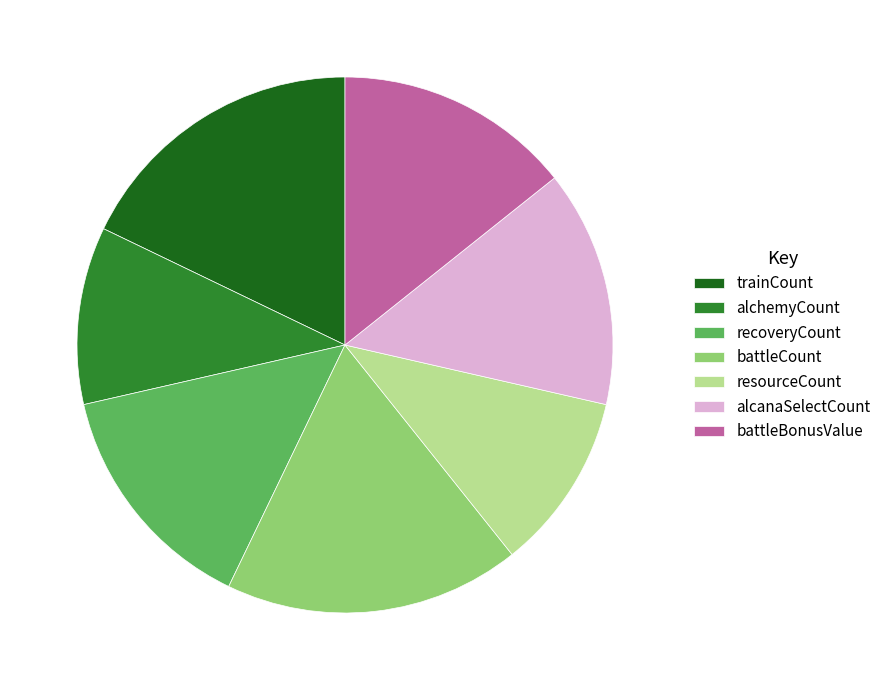

Between battleCount and alcanaSelectCount, which is larger?

battleCount